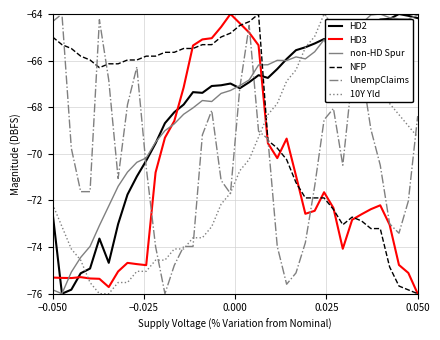

What is the smallest value displayed?

-76.0